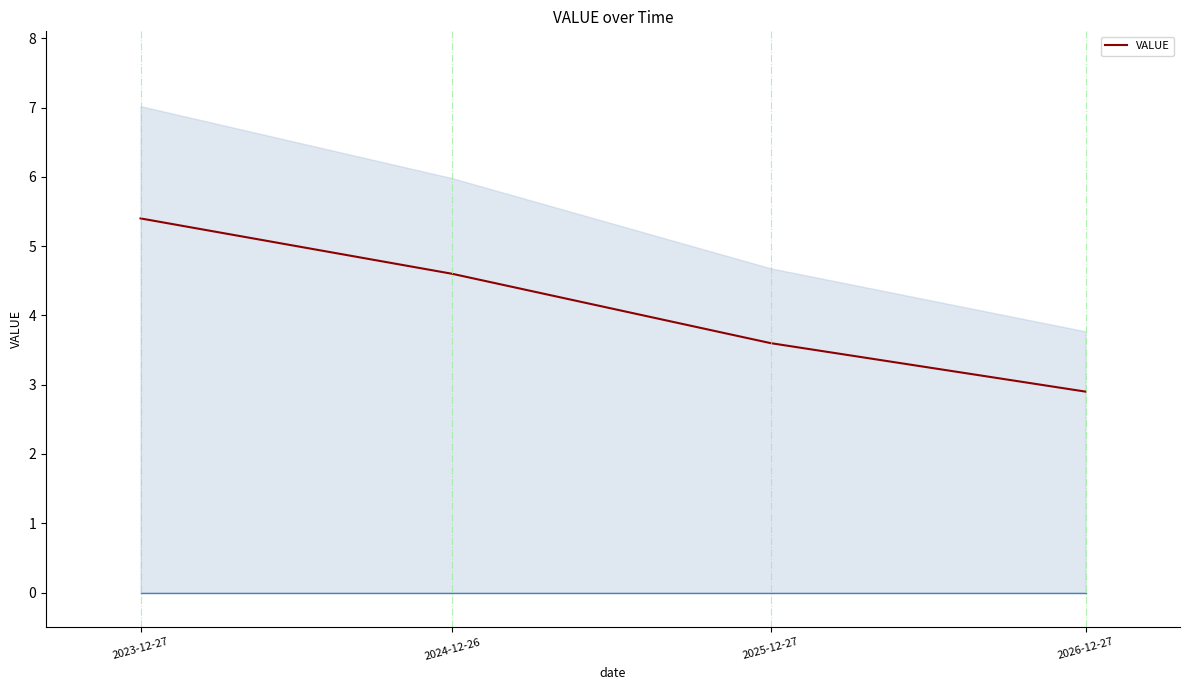

The value at 2026-12-27 is 2.9. True or false?

True